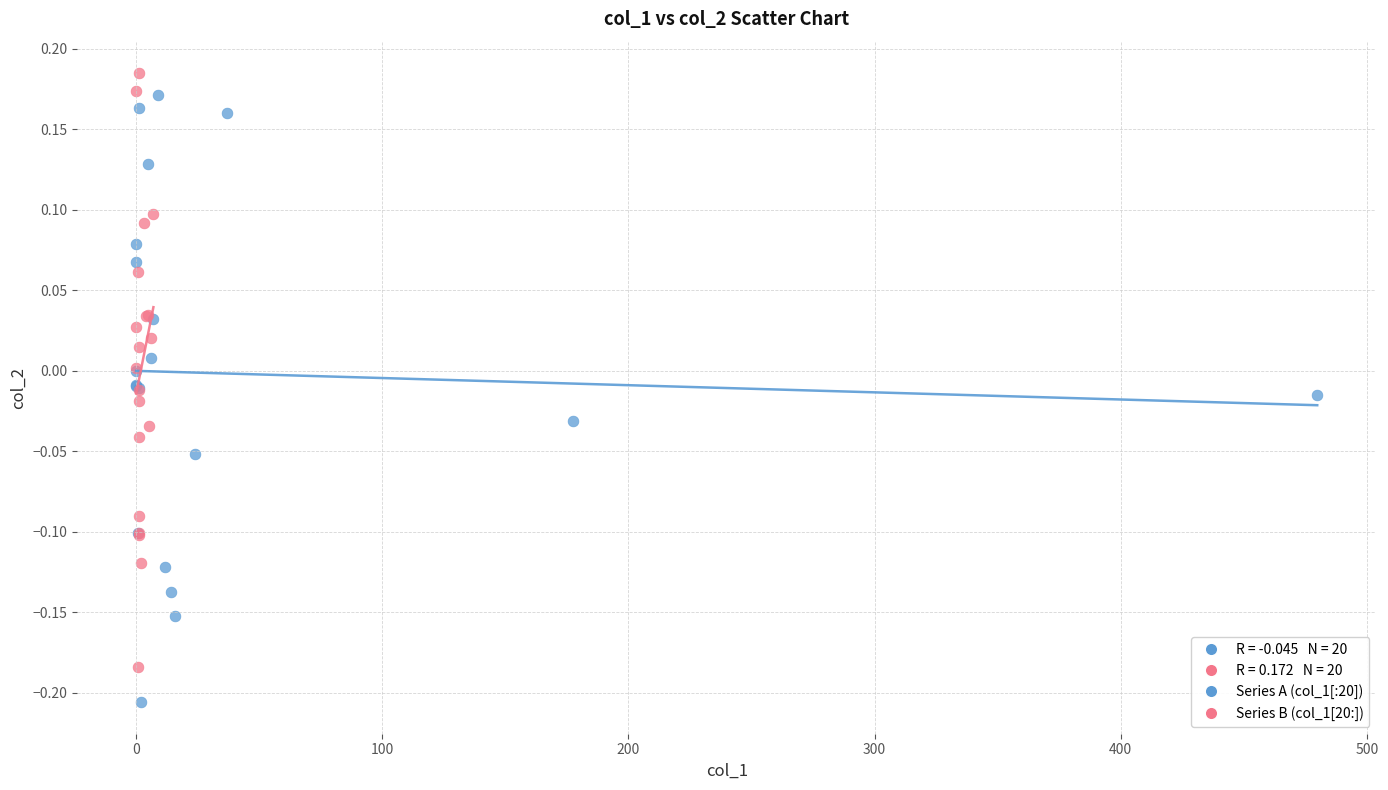

Which series contains the lowest Y value?

Series A (col_1[:20])